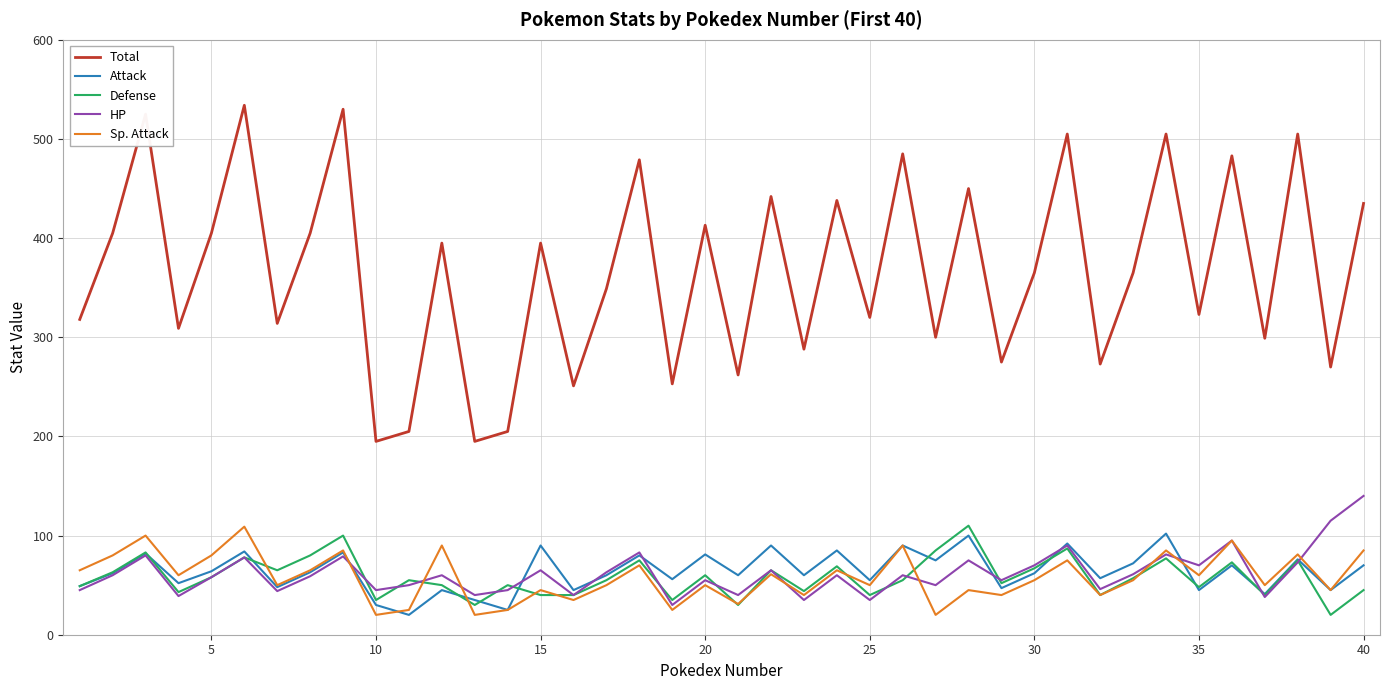

Which series has the largest total across all categories?

Total